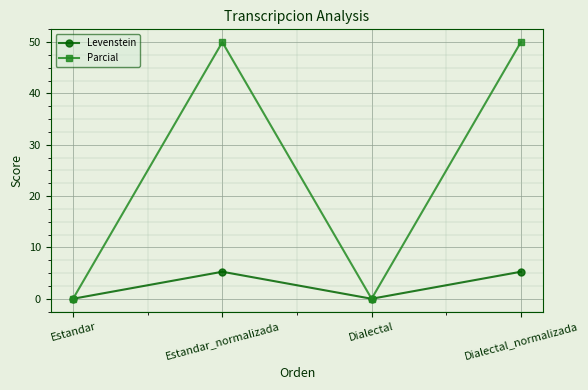

Reading left to right, transcribe all the data shown in this chart.

Levenstein: 0.0	5.3	0.0	5.3
Parcial: 0.0	50.0	0.0	50.0